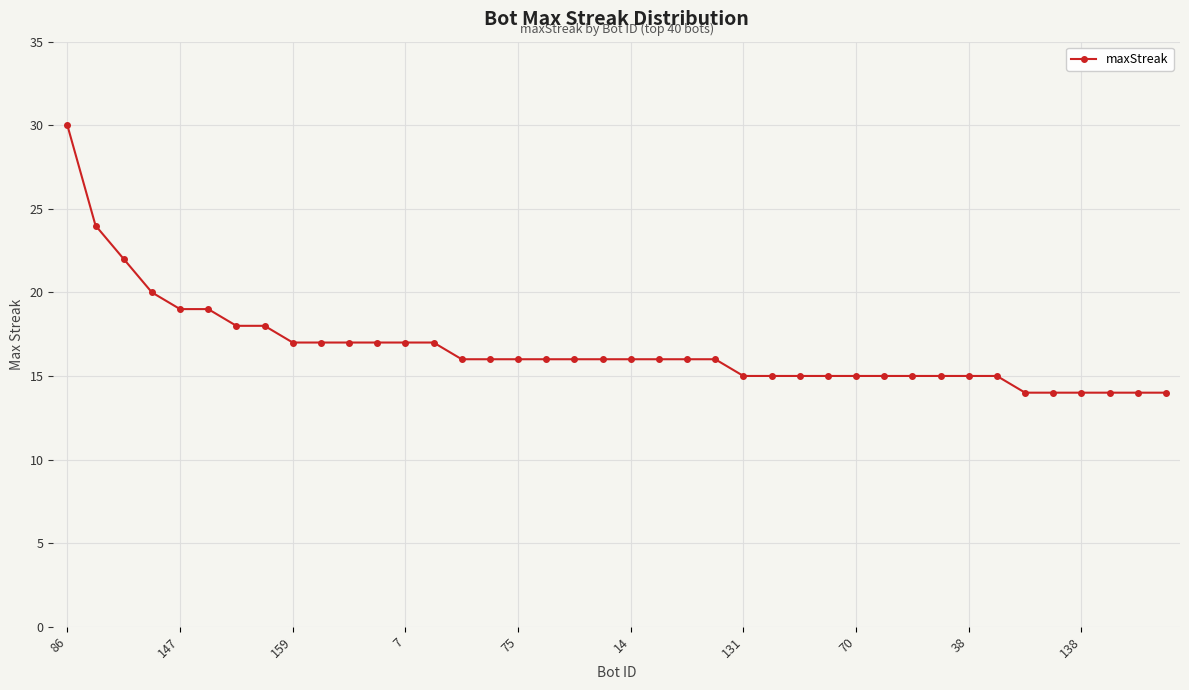

What is the difference between the maximum and second lowest values?

16